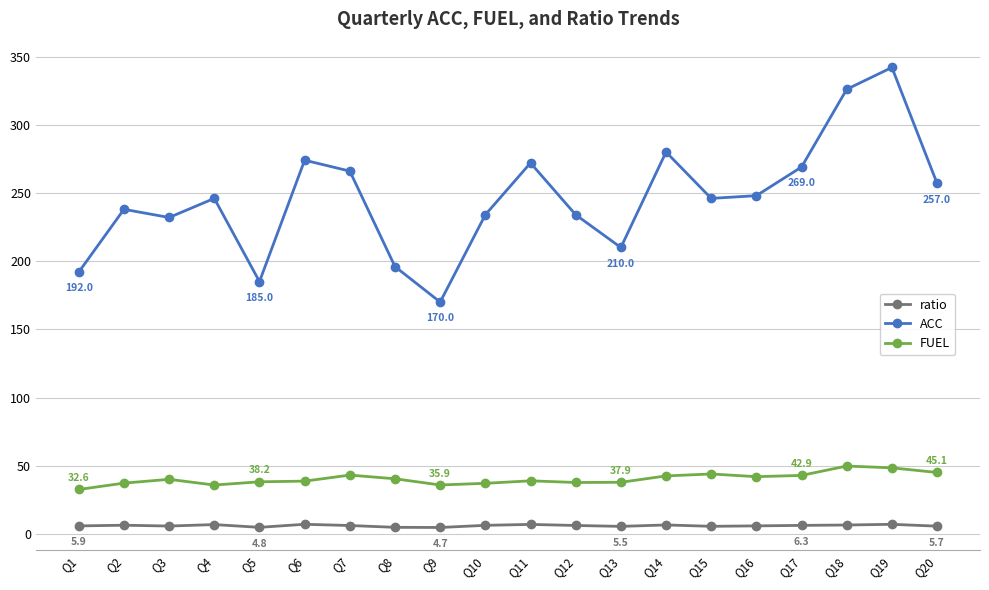

How many series are shown in this chart?

3